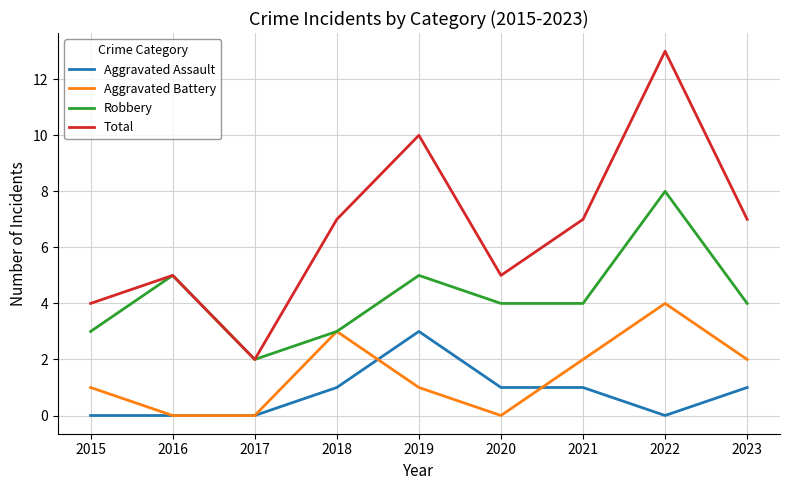

True or false: Aggravated Battery has a value of 3 at 2018.

True